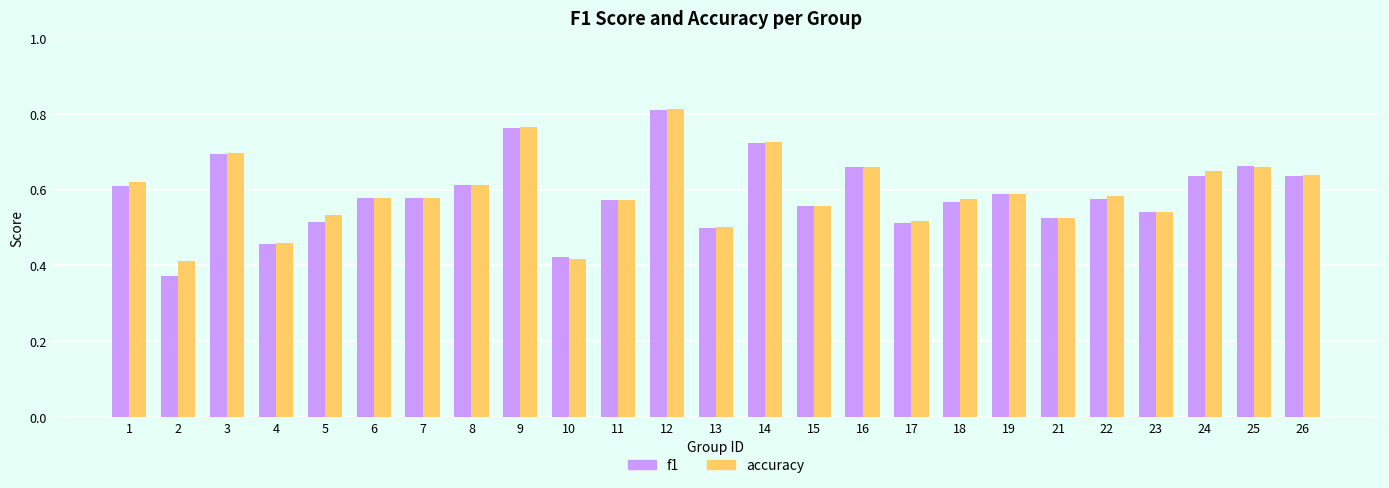

The f1 series shows 0.7 at 16. True or false?

True